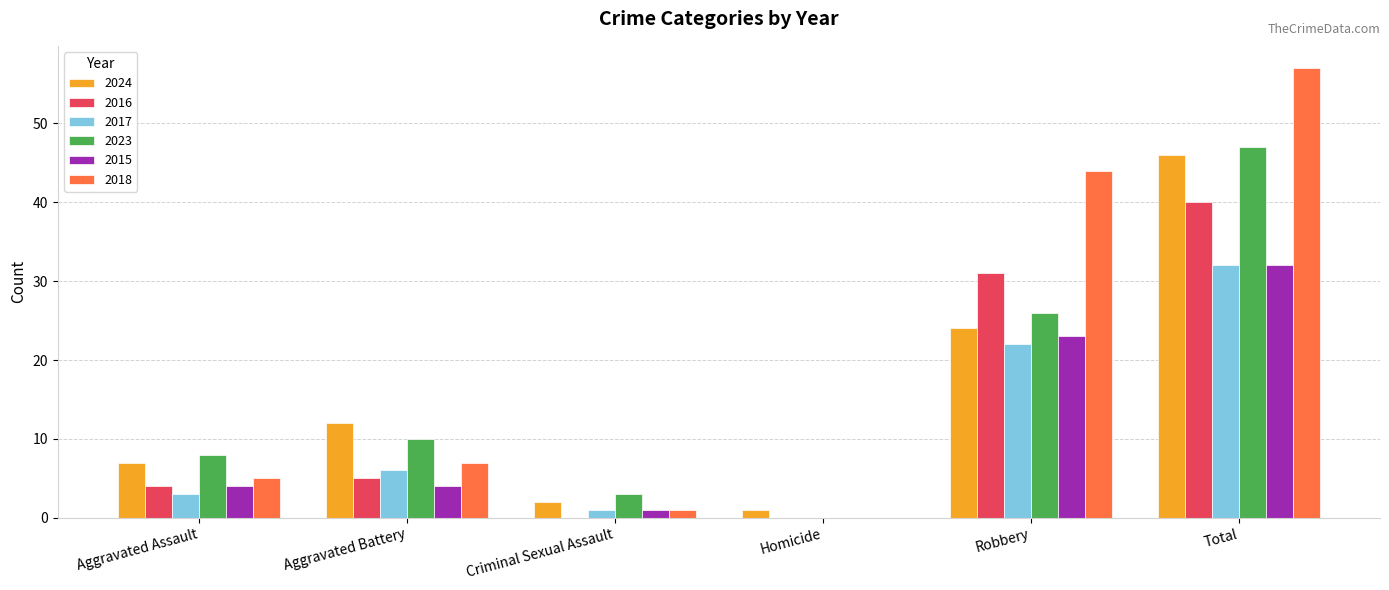

How many values in 2015 are above zero?

5